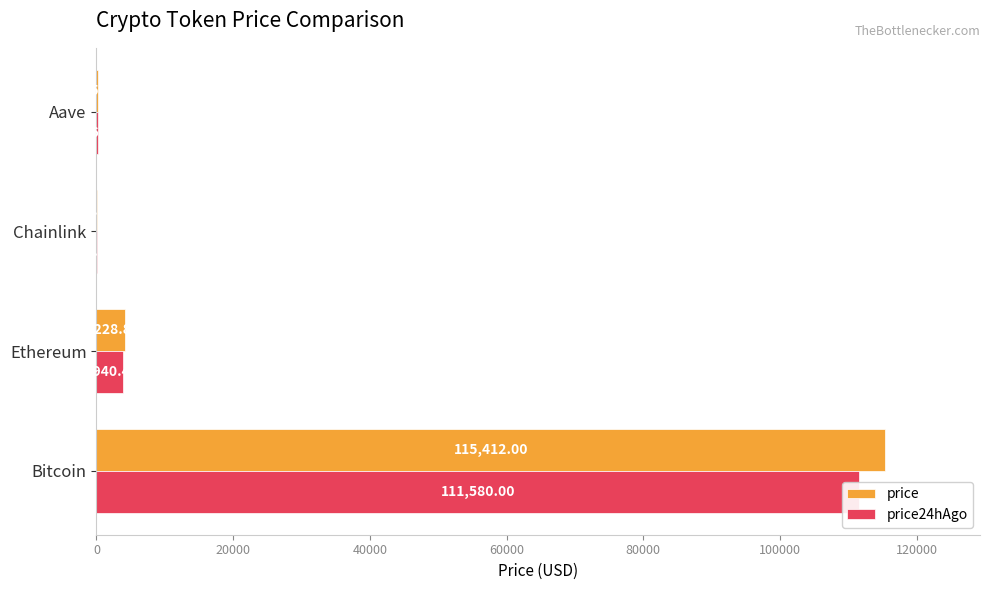

At how many categories does at least one series exceed 70270?

1